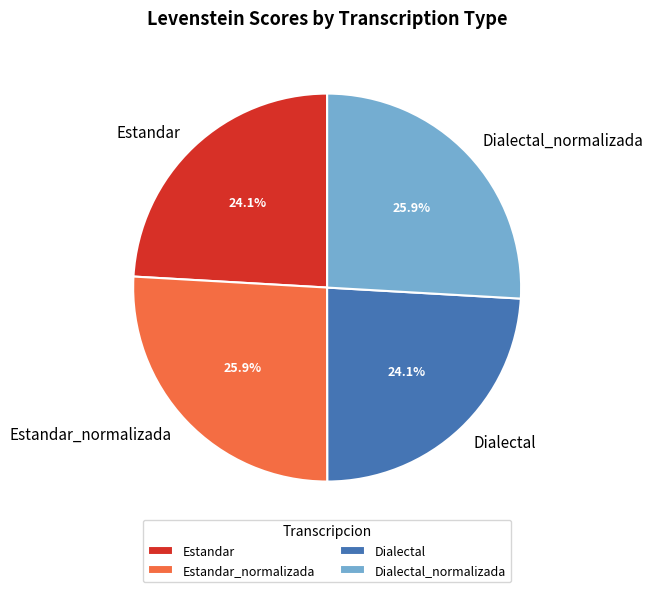

True or false: Dialectal_normalizada accounts for 26% of the total.

True